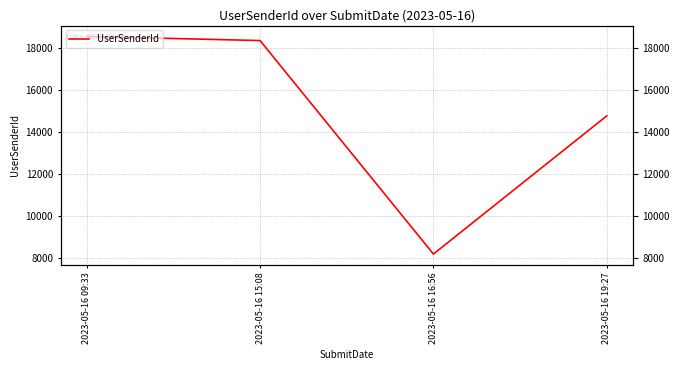

At which category does the data reach its first local valley?

2023-05-16 16:56